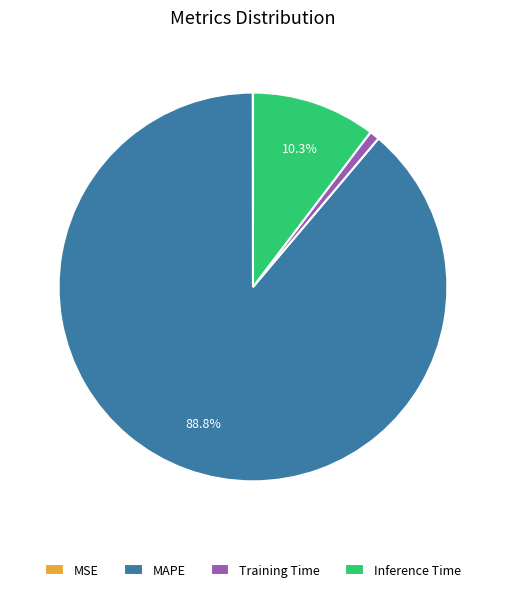

What portion of the pie excludes Inference Time?

89.7%